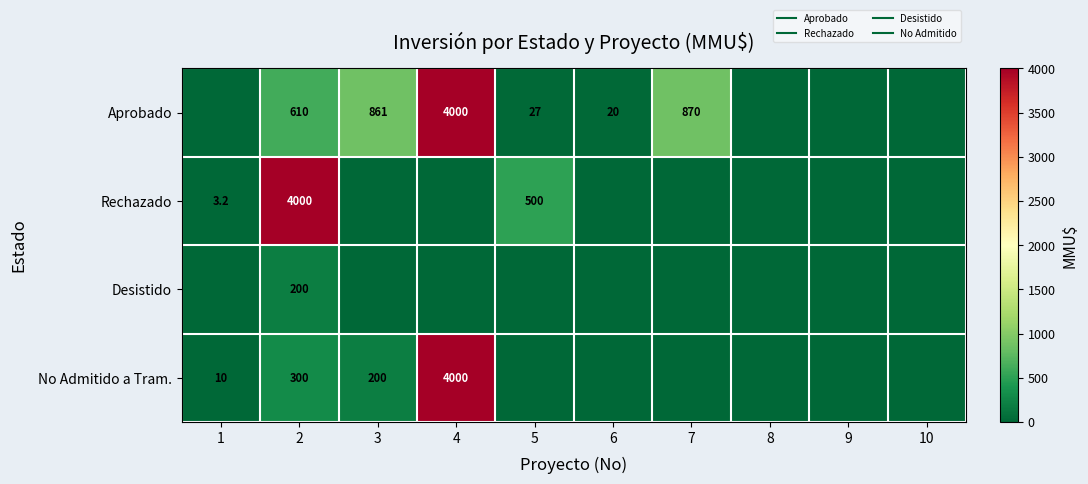

Which series has the largest range (max minus min)?

Aprobado